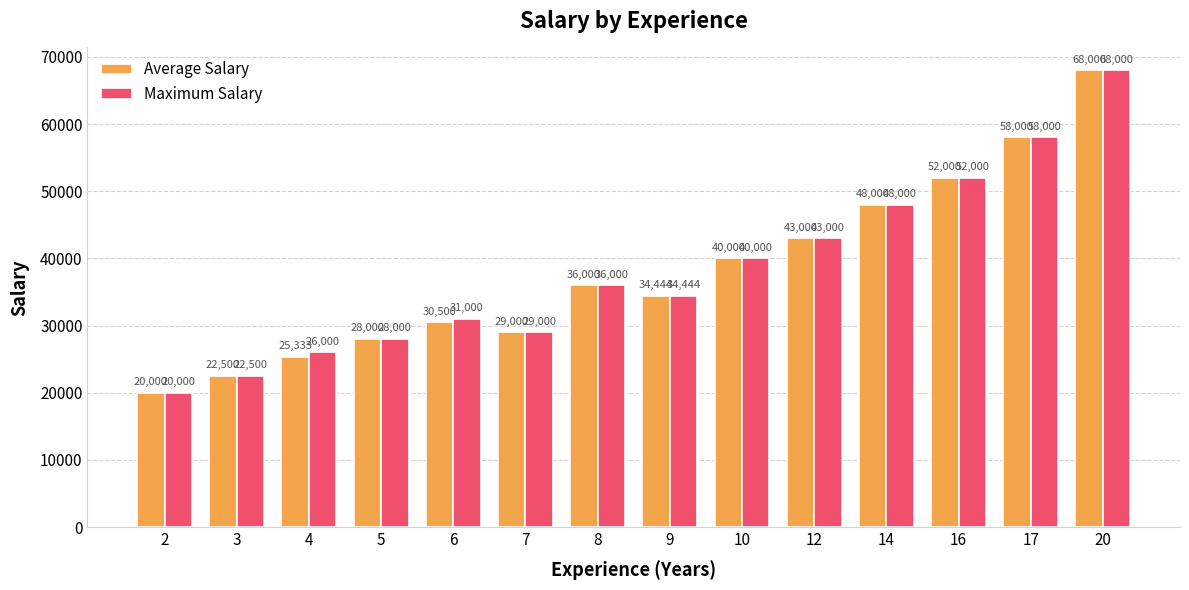

Rank the categories by Maximum Salary value from highest to lowest.

20, 17, 16, 14, 12, 10, 8, 9, 6, 7, 5, 4, 3, 2